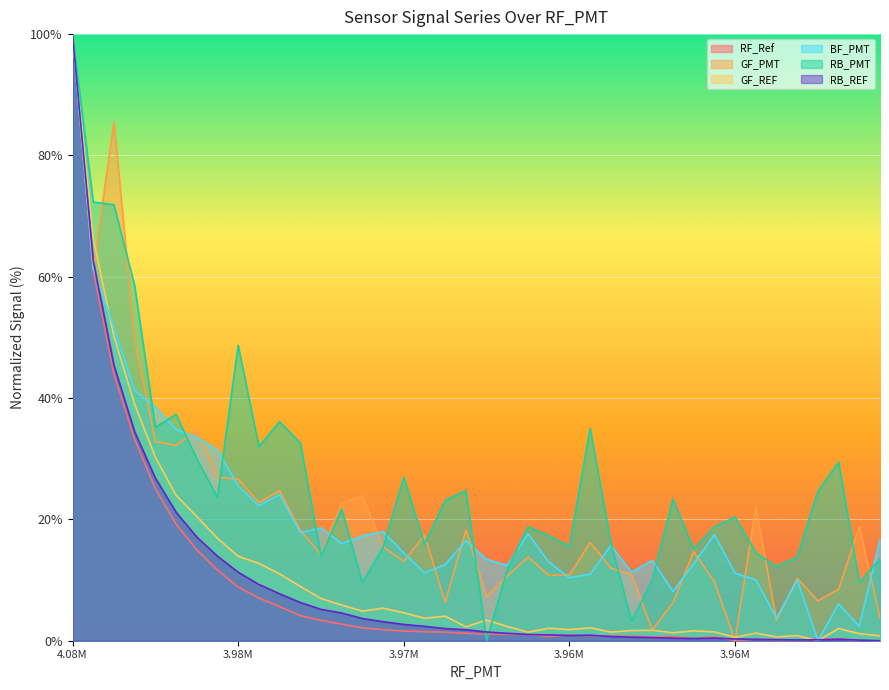

Reading left to right, extract all data points from this chart.

RF_Ref: 100.0	61.0	44.0	33.2	25.1	19.2	15.0	11.6	8.9	7.1	5.6	4.1	3.4	2.7	2.1	1.8	1.6	1.5	1.4	1.2	1.1	1.1	1.0	0.7	0.9	0.8	0.8	0.7	0.6	0.7	0.4	0.6	0.1	0.3	0.2	0.1	0.3	0.3	0.0	0.0
GF_PMT: 100.0	61.1	85.6	49.7	32.9	32.2	34.7	26.9	26.7	22.8	24.7	18.2	14.2	22.7	23.8	15.5	13.1	17.4	6.3	18.3	7.2	10.7	13.8	10.8	10.8	16.2	12.0	10.9	1.8	6.3	14.7	9.7	0.0	22.1	3.3	10.3	6.6	8.5	18.8	3.8
GF_REF: 100.0	66.4	50.2	39.0	30.2	24.0	20.5	16.9	13.9	12.8	11.0	9.0	7.0	5.9	4.9	5.4	4.6	3.7	4.0	2.3	3.4	2.3	1.4	2.1	1.8	2.1	1.4	1.7	1.7	1.3	1.6	1.5	0.6	1.3	0.6	0.8	0.0	2.0	1.2	0.8
BF_PMT: 100.0	61.4	51.6	41.3	38.5	34.8	33.5	31.4	25.5	22.3	24.1	17.8	18.6	16.0	17.3	18.0	14.5	11.2	12.6	16.5	13.4	12.4	17.7	13.0	10.4	11.0	15.7	11.3	13.2	8.1	12.7	17.5	11.1	10.0	3.7	10.0	0.0	6.1	2.4	16.7
RB_PMT: 100.0	72.3	71.9	58.5	35.2	37.3	30.0	23.6	48.7	32.0	36.1	32.6	14.0	21.7	9.5	15.4	26.9	15.9	23.1	24.7	0.0	11.8	18.8	17.3	15.5	35.0	16.2	3.2	10.0	23.3	15.1	18.8	20.4	14.5	12.2	13.8	24.6	29.4	9.6	13.5
RB_REF: 100.0	62.7	45.4	34.5	26.8	21.2	17.1	13.9	11.3	9.3	7.7	6.3	5.2	4.6	3.7	3.1	2.7	2.4	2.0	1.8	1.4	1.2	1.0	1.0	0.9	0.9	0.7	0.6	0.5	0.4	0.4	0.4	0.3	0.2	0.2	0.1	0.1	0.2	0.1	0.0